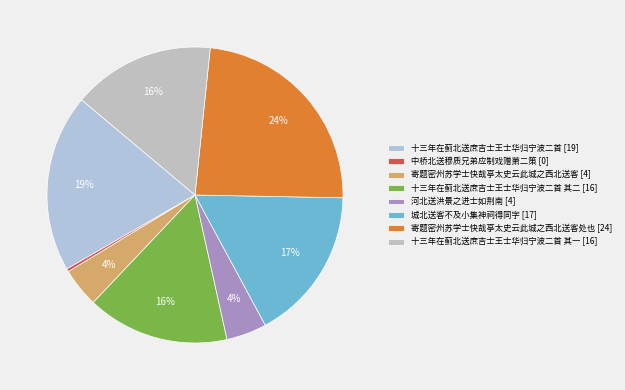

To the nearest percent, what is the difference between the largest and smallest slice percentages?

23%